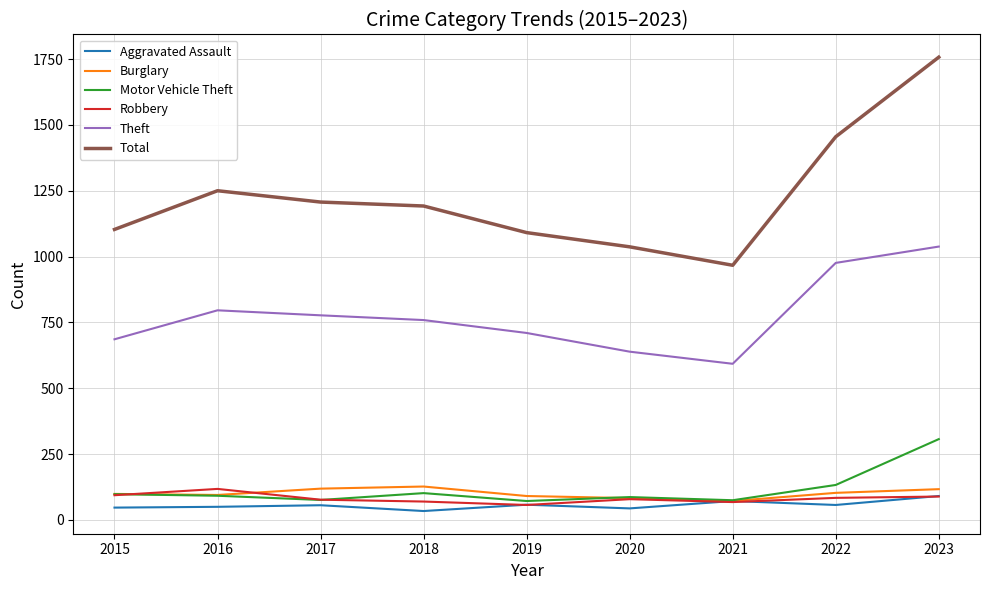

Which category has the highest value in the Motor Vehicle Theft series?

2023